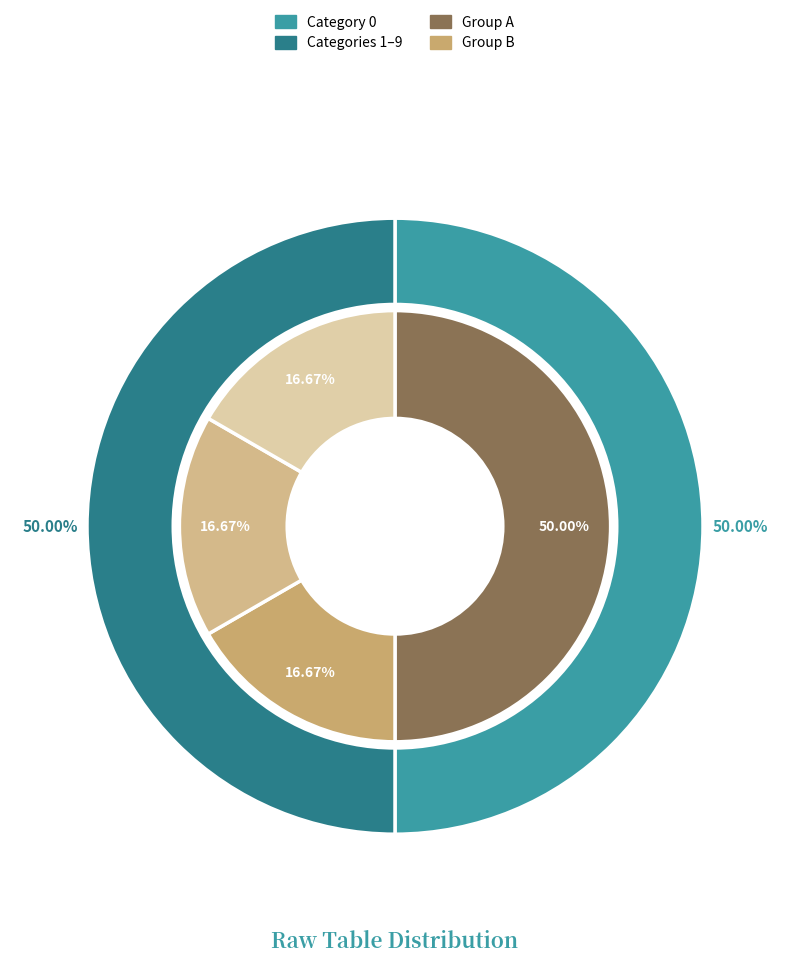

Is it true that 6 is 1% of the pie?

False